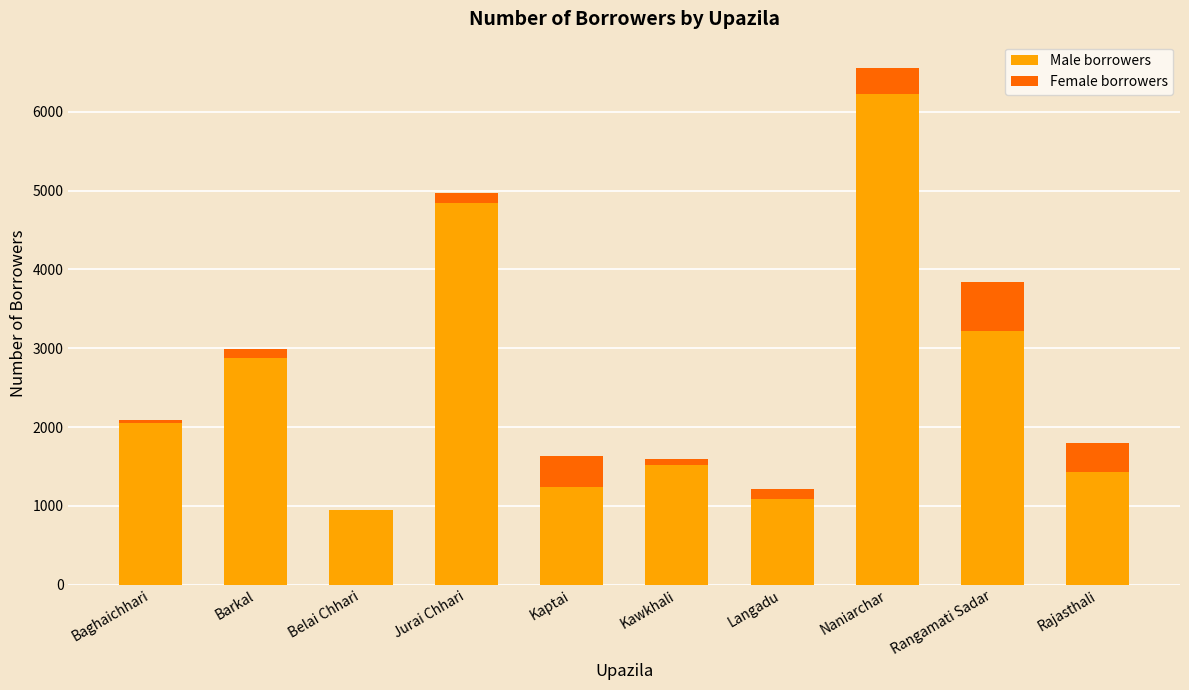

True or false: Male borrowers has a value of 3323 at Baghaichhari.

False